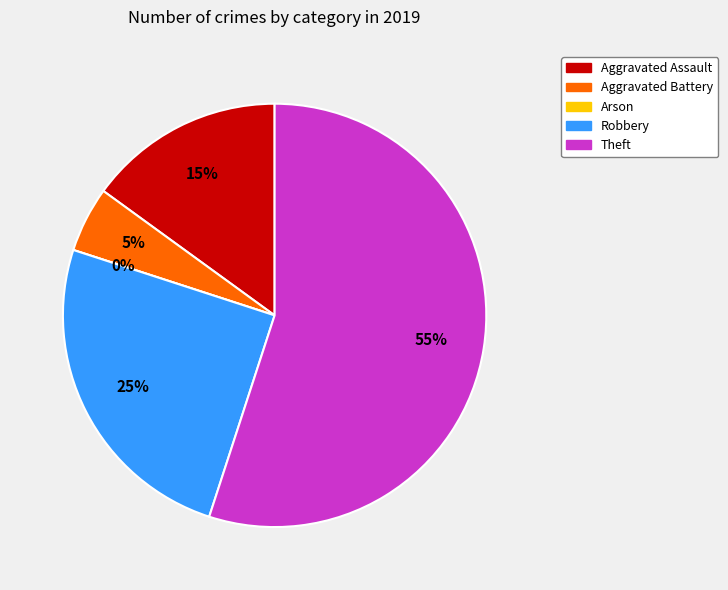

How many slices are in this pie chart?

5